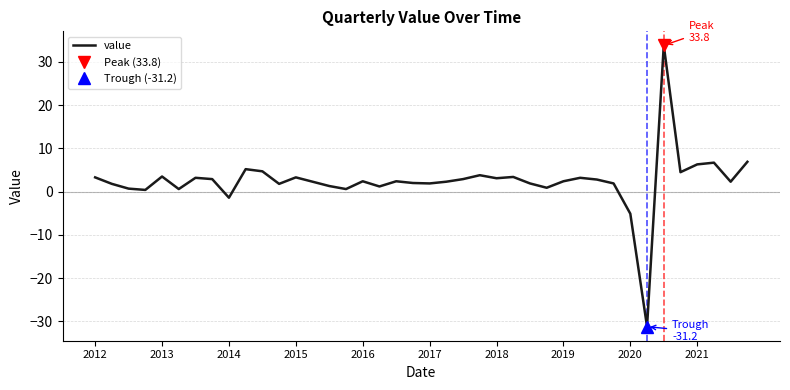

Is this an area chart (filled region under the line)?

No